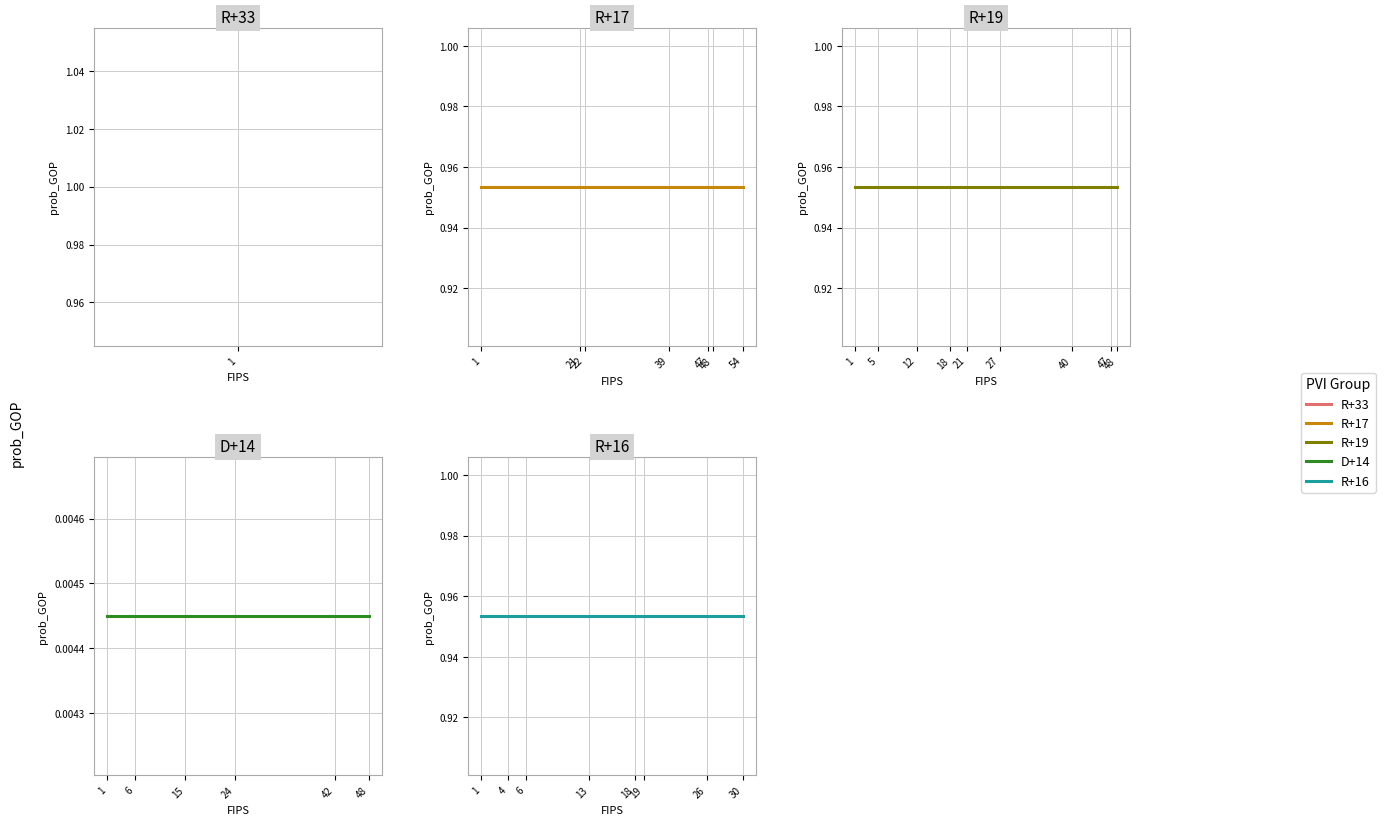

True or false: R+17 and R+19 intersect in this chart.

False